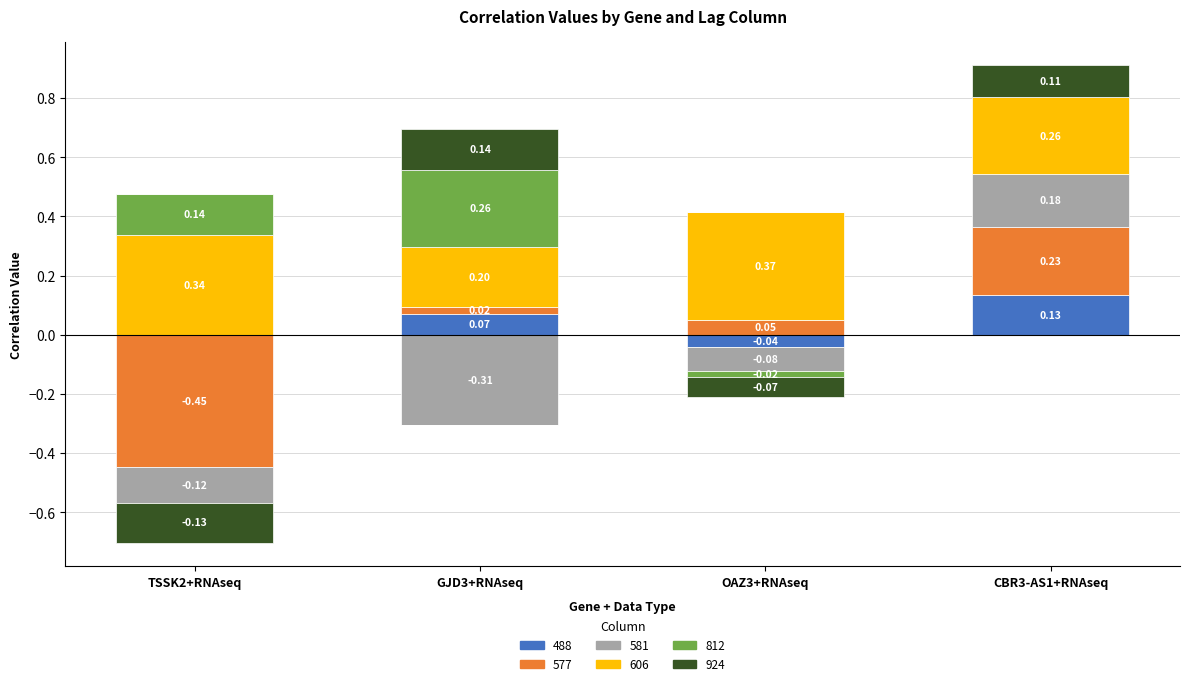

Which has a higher value, OAZ3+RNAseq or TSSK2+RNAseq?

TSSK2+RNAseq